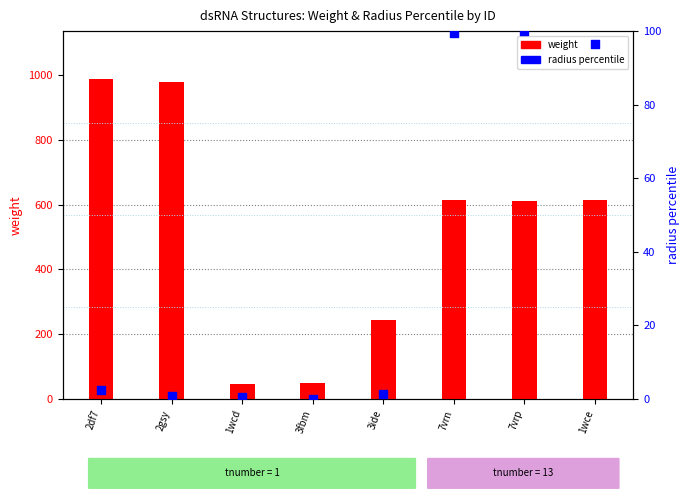

Which series contains the lowest Y value?

radius percentile